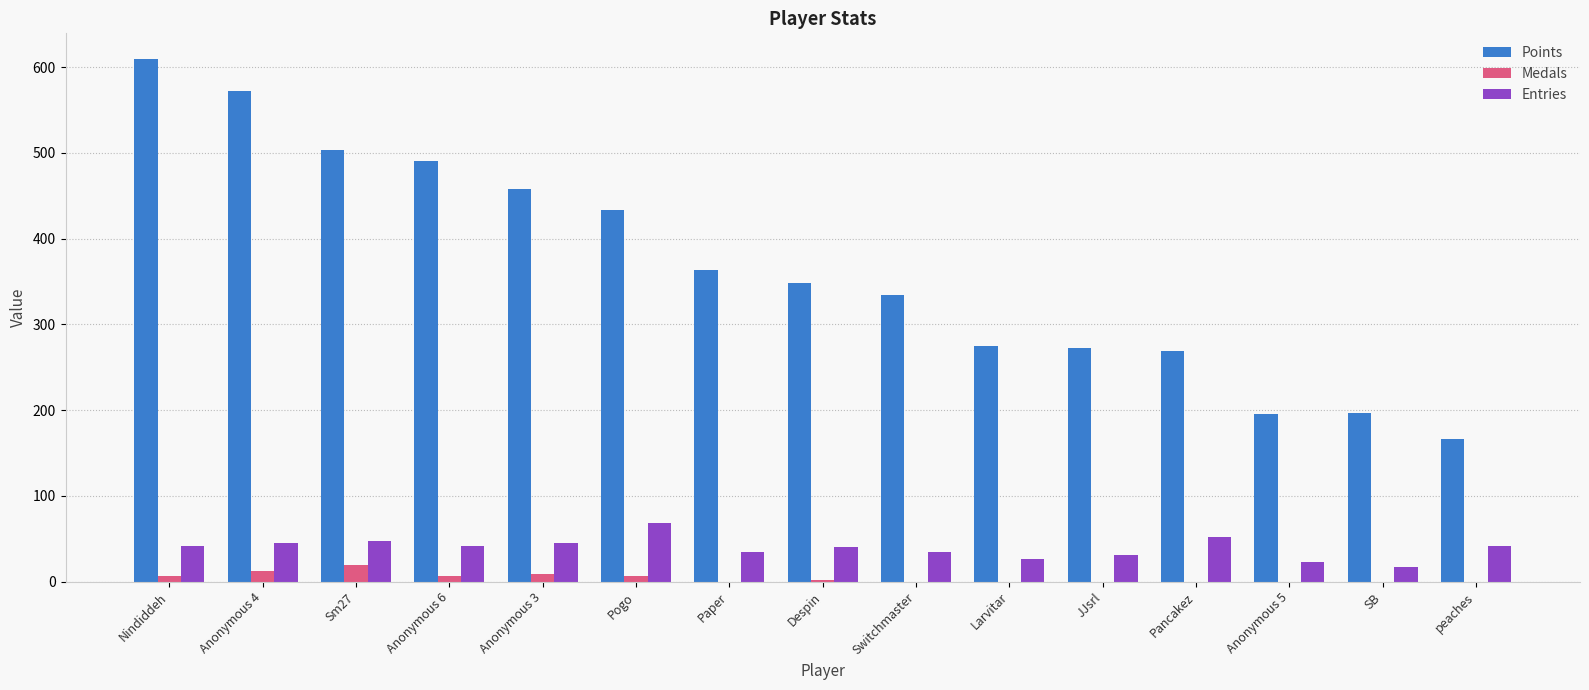

Between Nindiddeh and Pancakez, which series saw the biggest shift?

Points